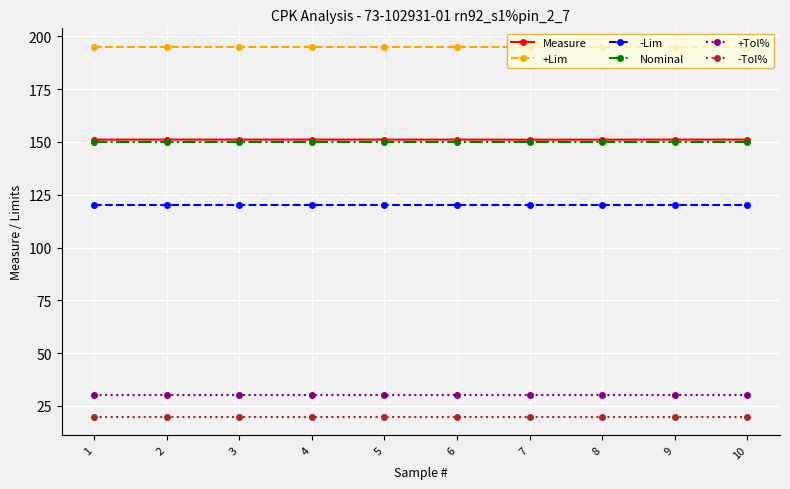

What is the difference between the highest and lowest values at 3?

175.0